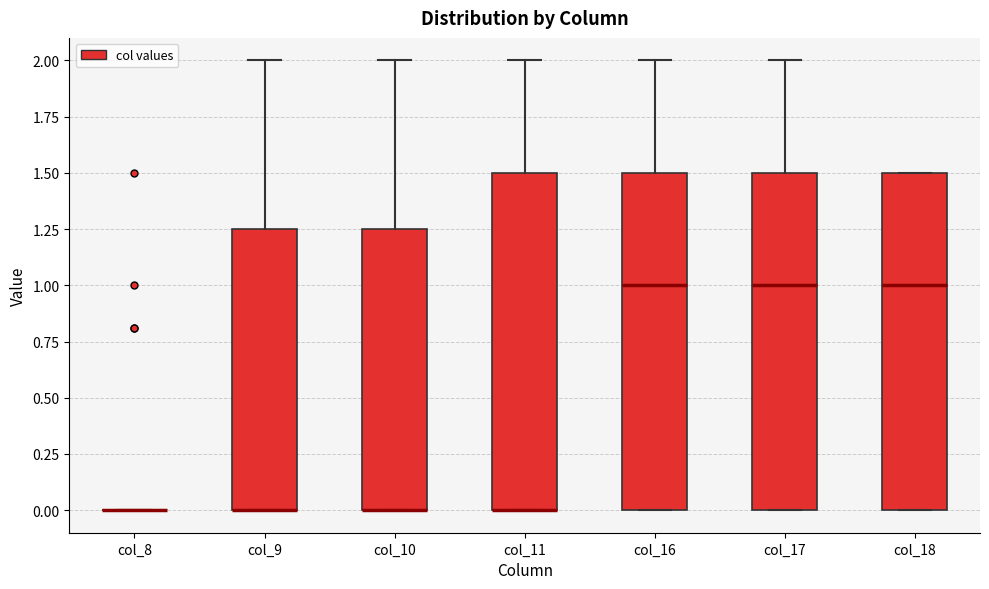

Reading left to right, transcribe this box plot: for each box, give where its median line is, the range the box spans, and where its two whiskers end, as read against the y-axis. The values are not printed on the chart, so give them approximately, as read against the axis.

col_8: box collapsed to a line at 0.00, whiskers 0.00 to 0.00
col_9: median 0.00 (drawn on the box's lower edge), box 0.00 to 1.25, whiskers 0.00 to 2.00
col_10: median 0.00 (drawn on the box's lower edge), box 0.00 to 1.25, whiskers 0.00 to 2.00
col_11: median 0.00 (drawn on the box's lower edge), box 0.00 to 1.50, whiskers 0.00 to 2.00
col_16: median 1.00, box 0.00 to 1.50, whiskers 0.00 to 2.00
col_17: median 1.00, box 0.00 to 1.50, whiskers 0.00 to 2.00
col_18: median 1.00, box 0.00 to 1.50, whiskers 0.00 to 1.50